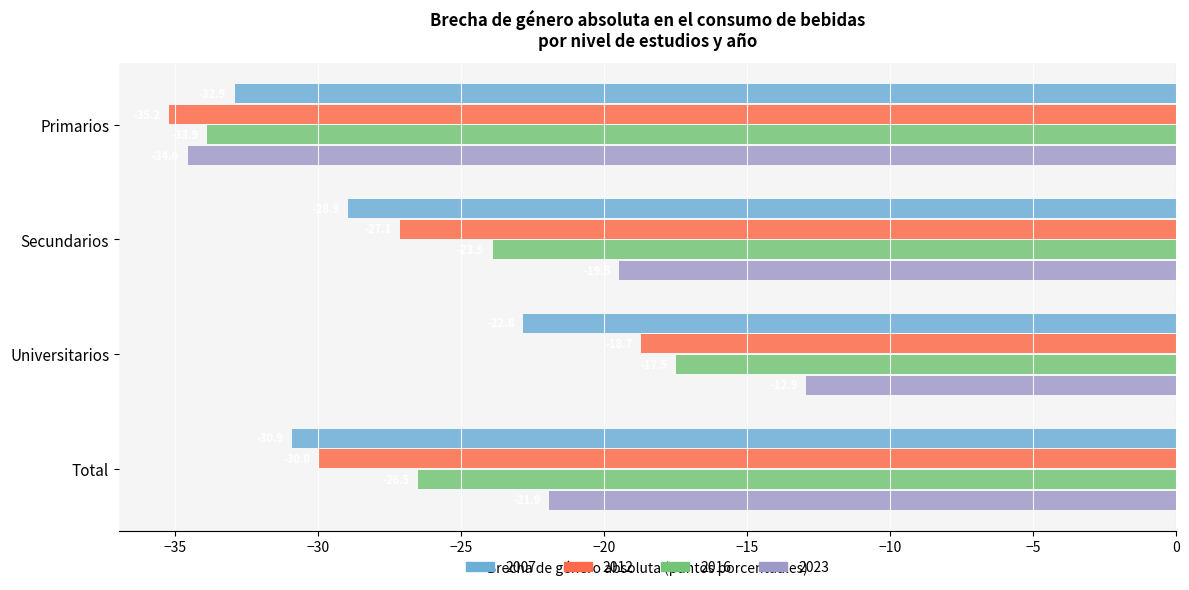

Rank the categories by 2016 value from lowest to highest.

Primarios, Total, Secundarios, Universitarios